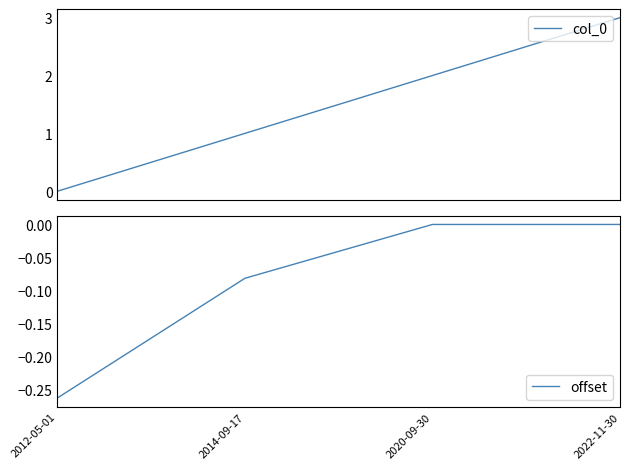

True or false: offset and col_0 intersect in this chart.

False